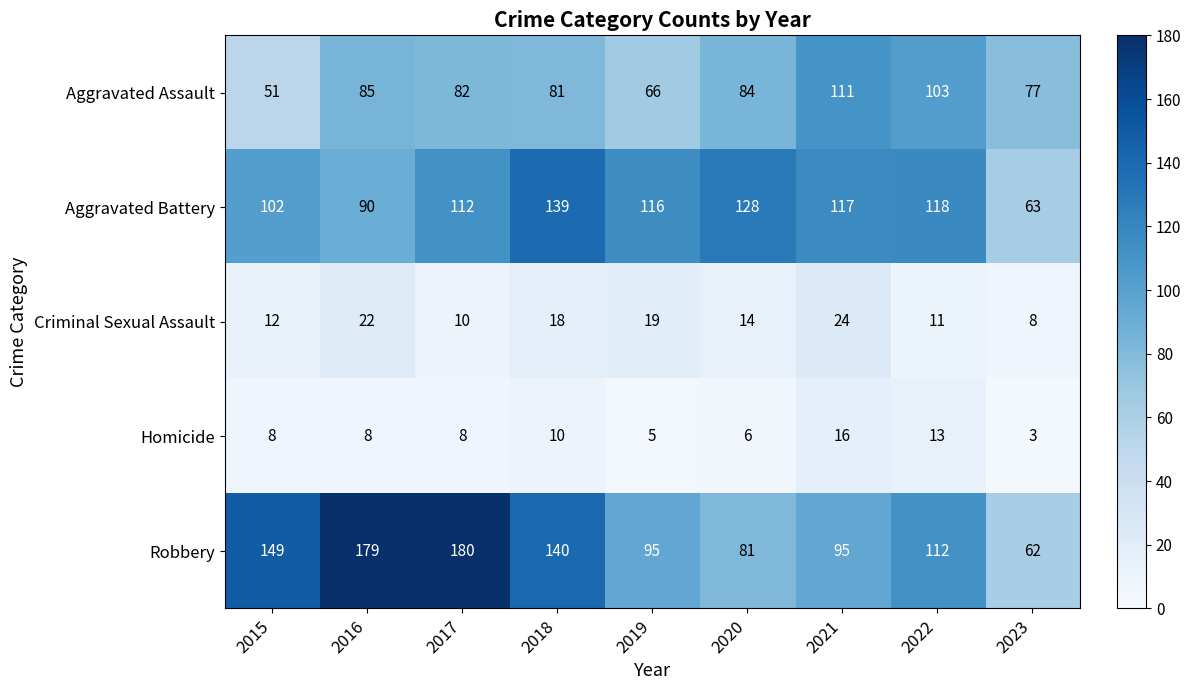

Read the Robbery value at 2019, to the nearest 5.

95